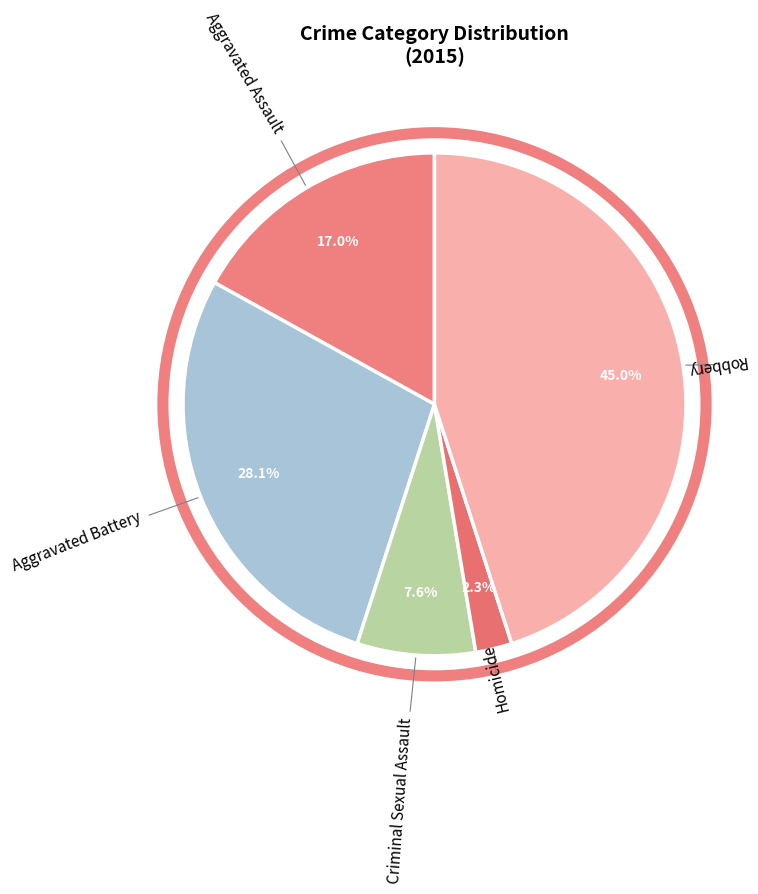

Count the number of slices in the pie.

5